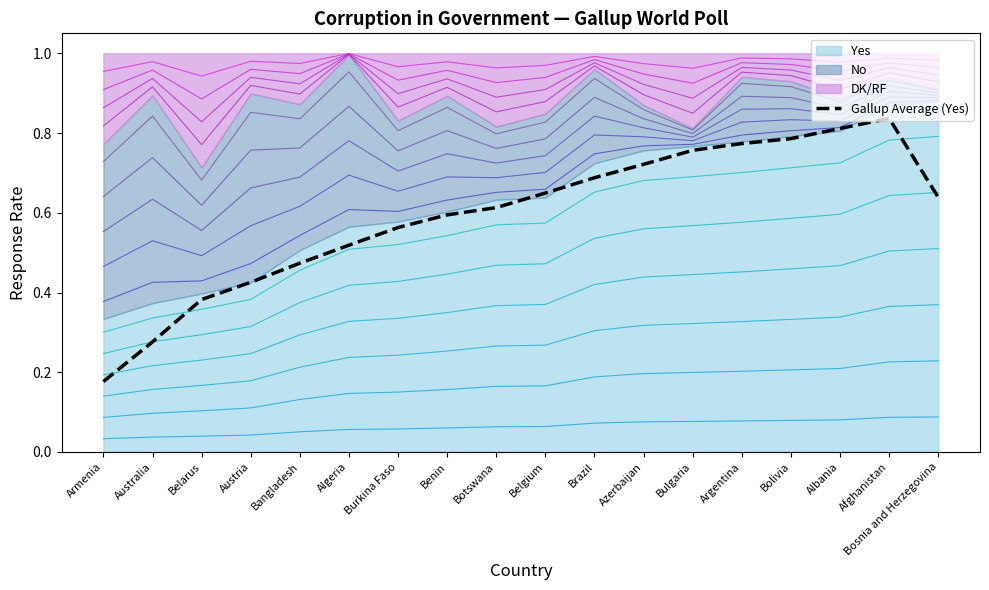

What is the difference between the second highest and second lowest values?

0.5